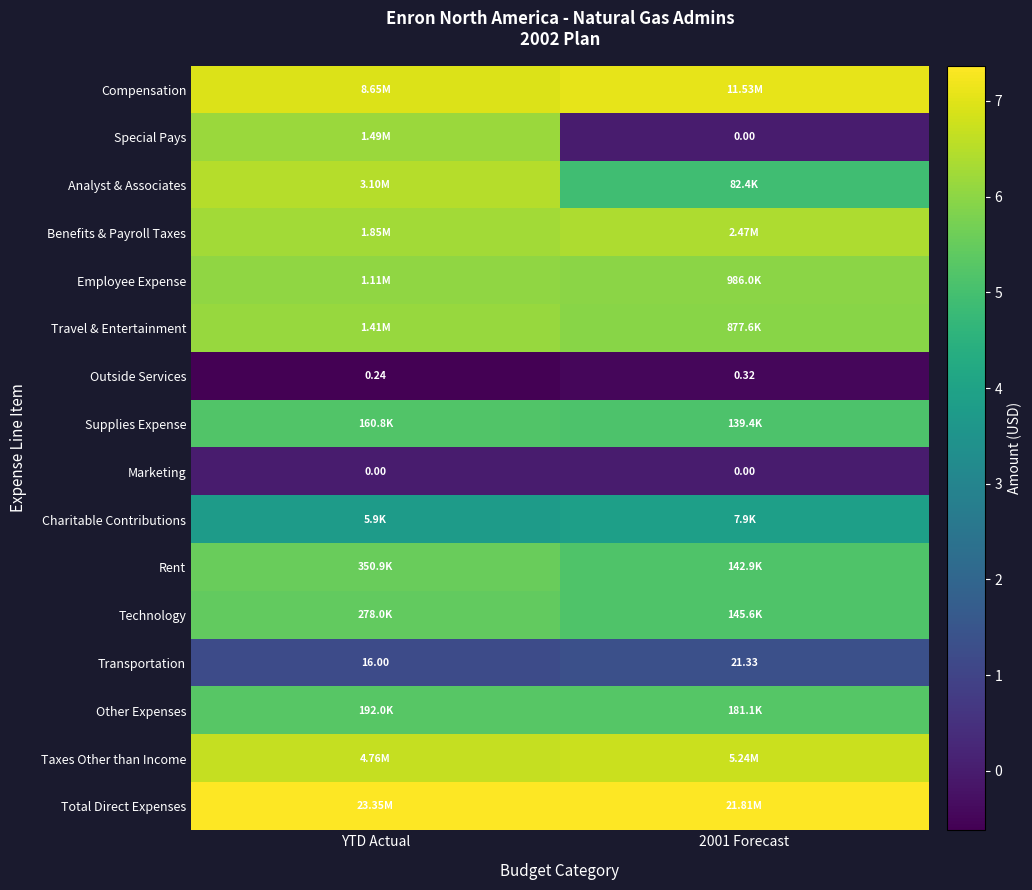

At which category is the sum across all series the highest?

YTD Actual